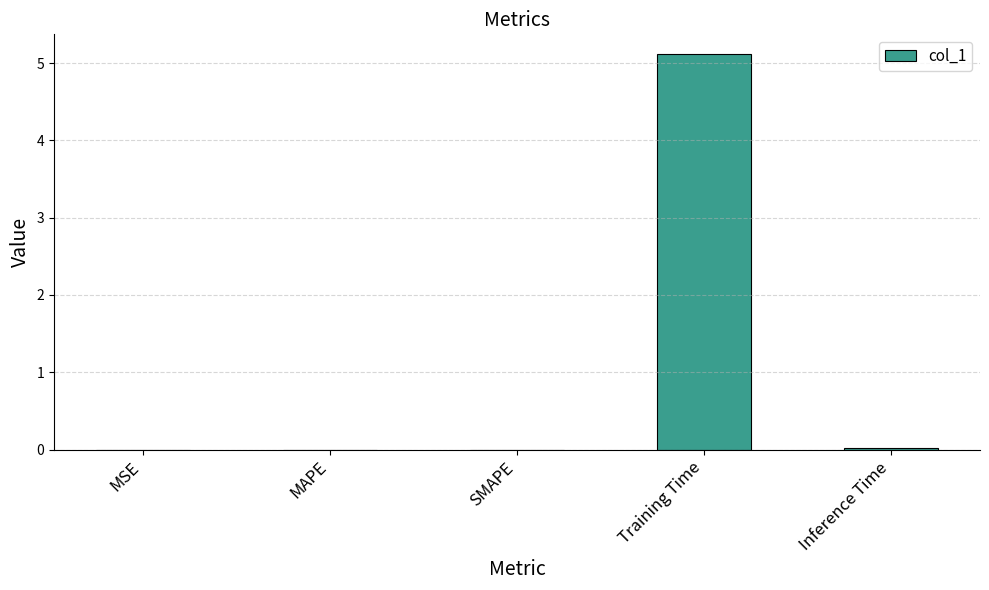

What is the maximum value shown in the chart?

5.1